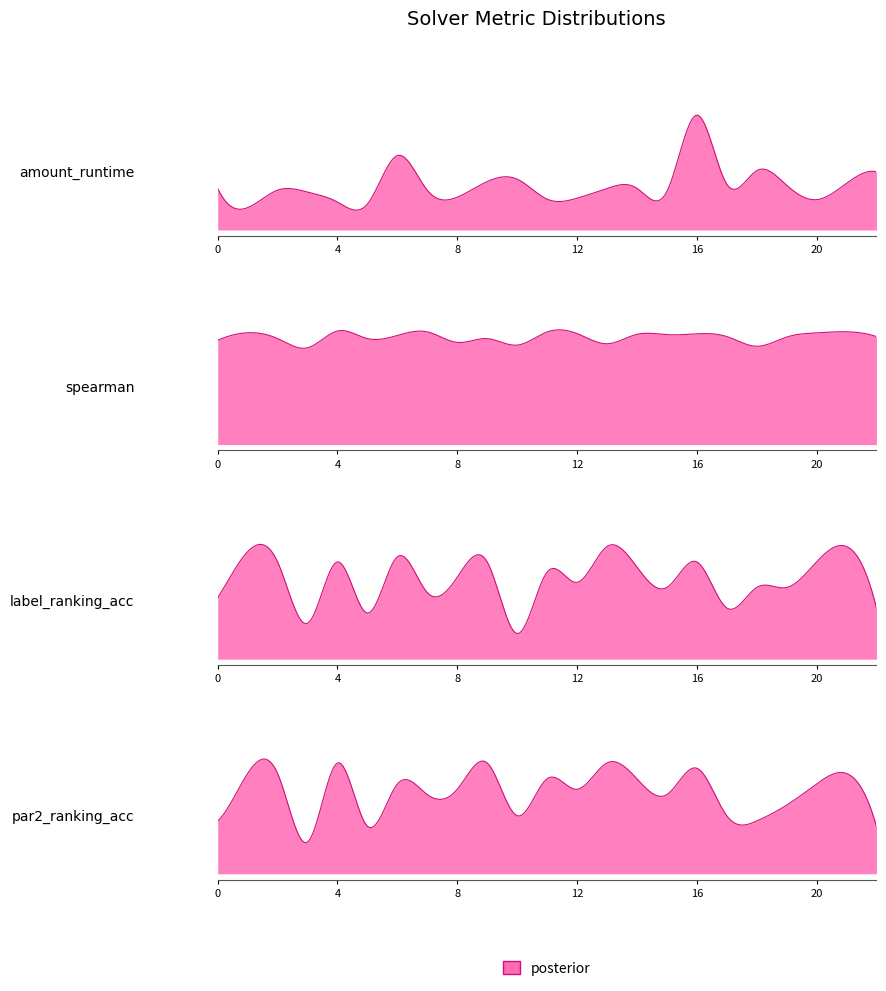

Which series has the widest spread of values?

label_ranking_acc